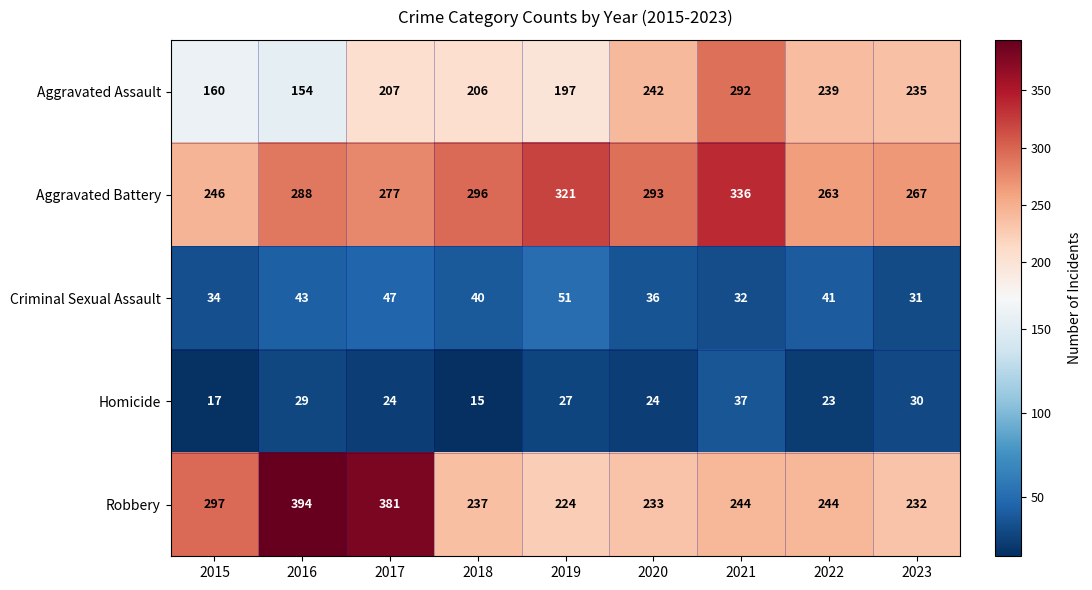

How many categories are shown in the chart?

9